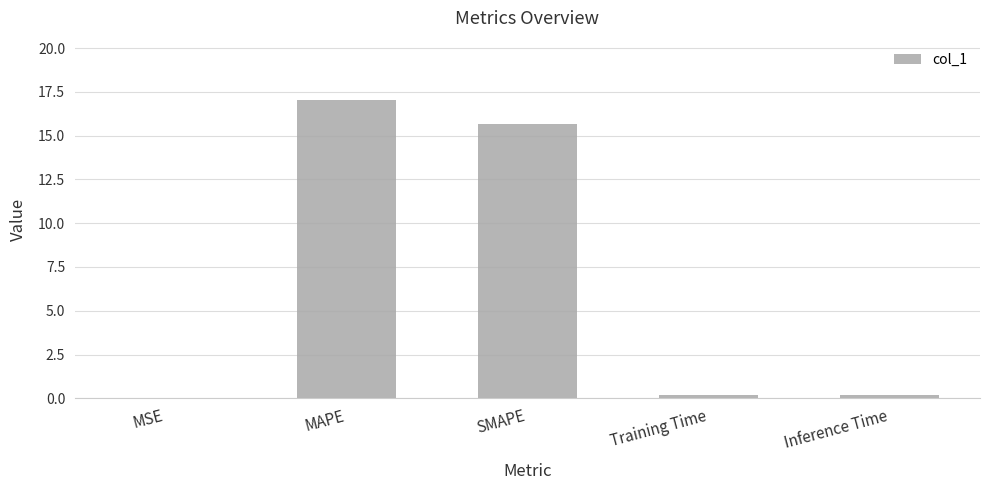

What is the maximum value shown in the chart?

17.0